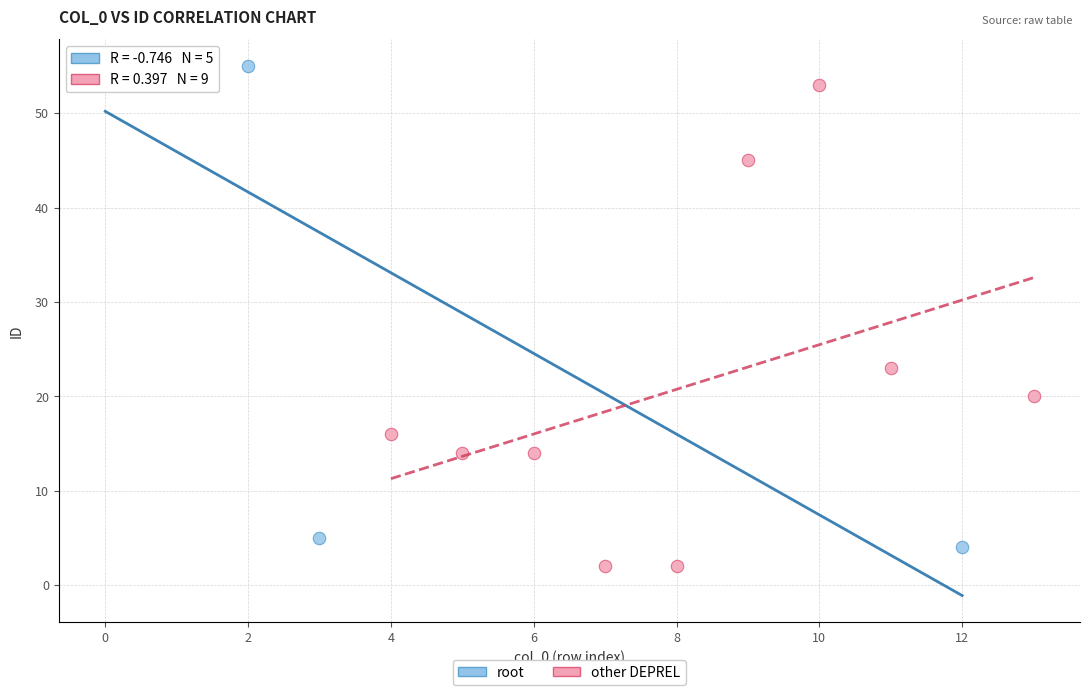

What are all the series names shown in the legend?

root, other DEPREL